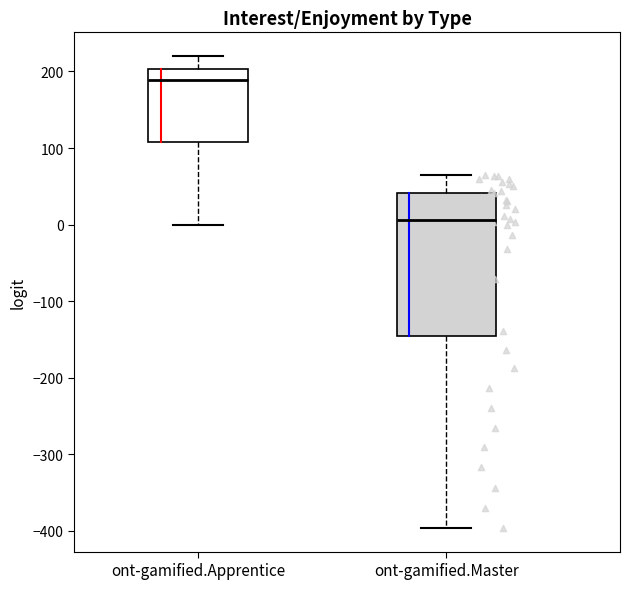

Reading left to right, read every box against the y-axis: the position of its median line, the range the box covers, and the ends of its whiskers. The values are not printed on the chart, so give them approximately, as read against the axis.

ont-gamified.Apprentice: median 190, box 110 to 200, whiskers 0 to 220
ont-gamified.Master: median 10, box -150 to 40, whiskers -400 to 70